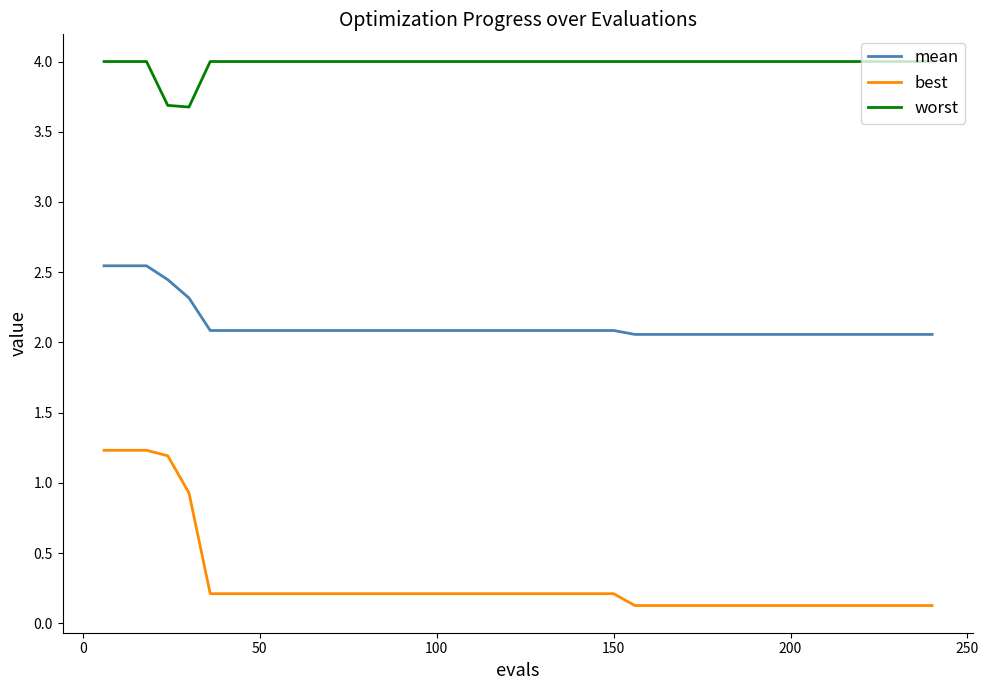

How many series are shown in this chart?

3